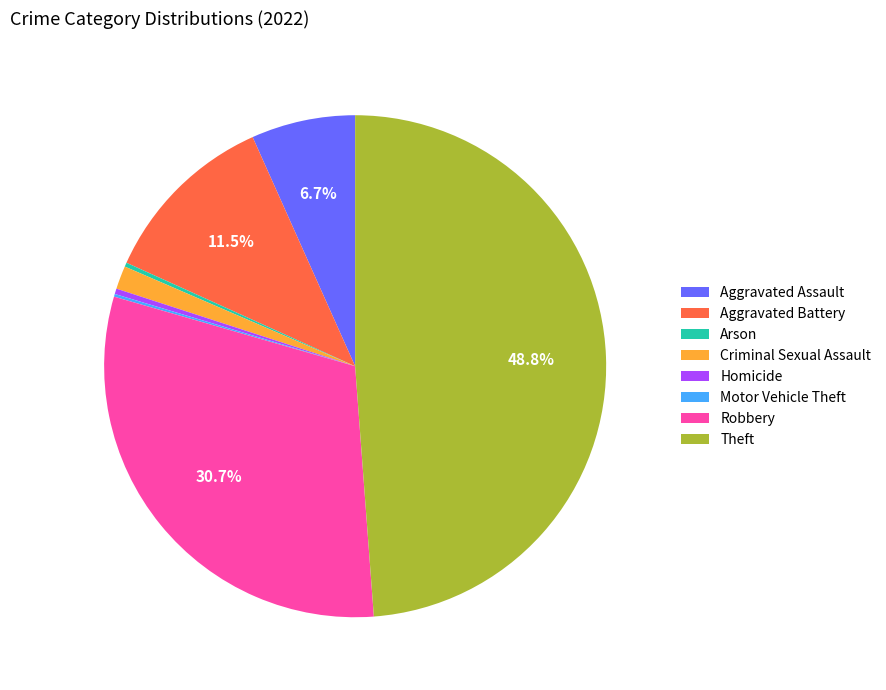

Which category has the biggest portion of the pie?

Theft